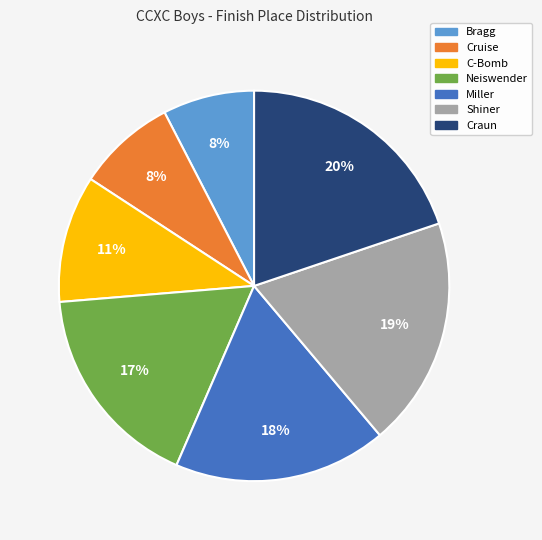

Does Bragg represent more than half of the total?

No